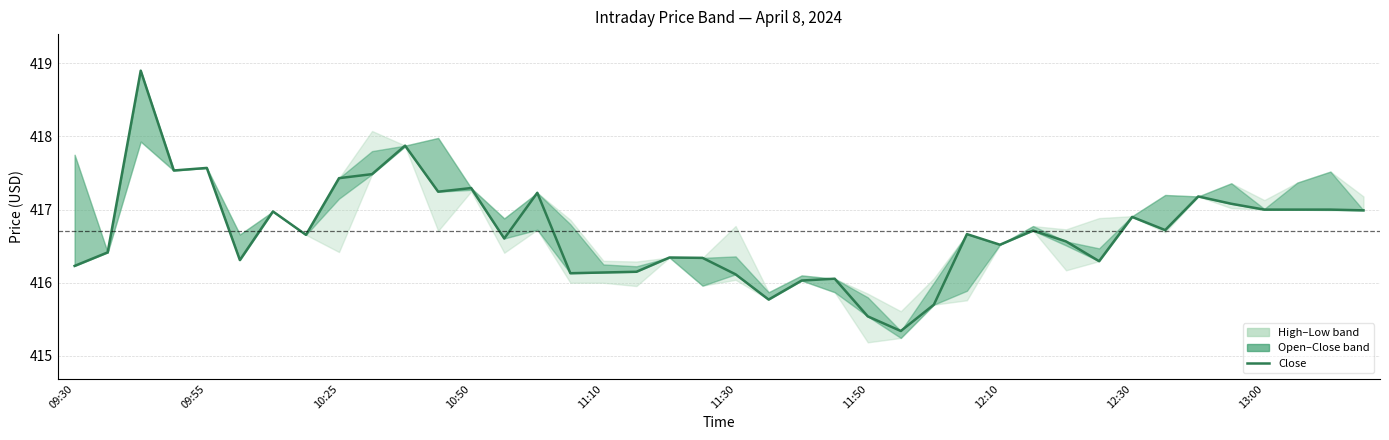

What is the difference between the maximum and minimum values?

3.6